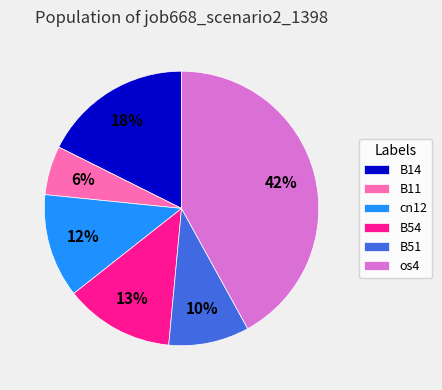

Does cn12 represent more than half of the total?

No